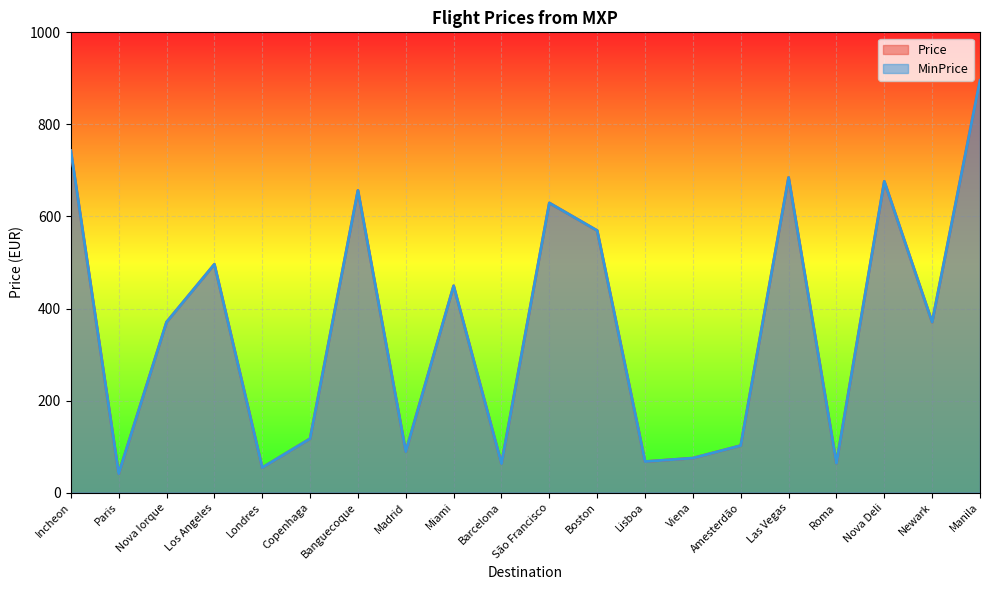

Rank the series by their maximum value, from highest to lowest.

Price, MinPrice